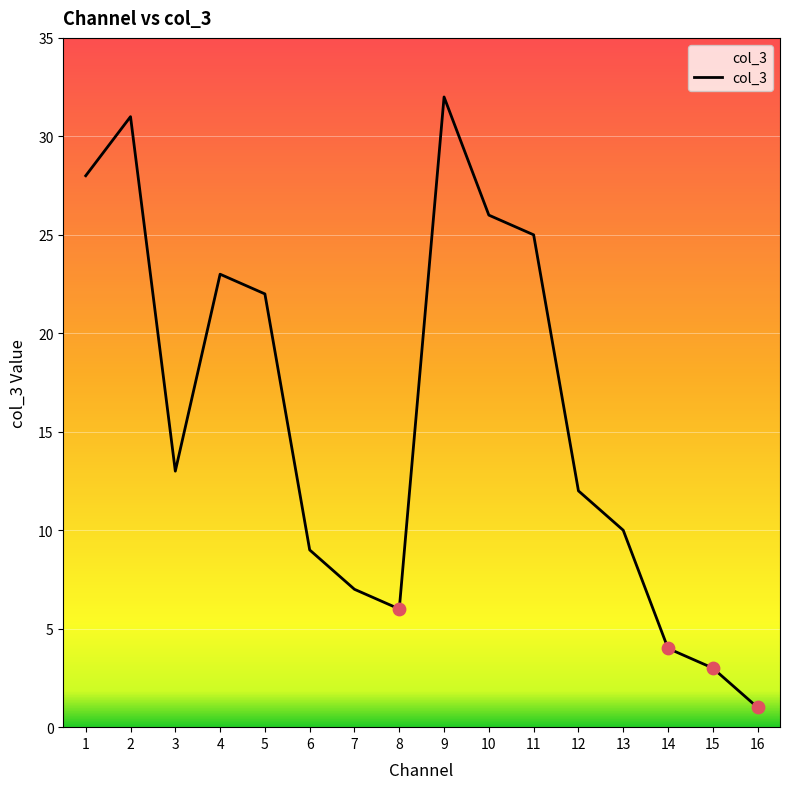

What is the change in value from 4 to 15?

-20